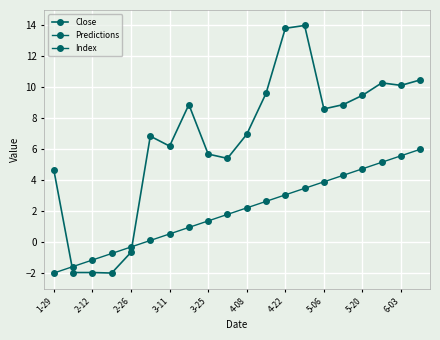

At 15, list the series in order from largest to smallest.

Close, Index, Predictions